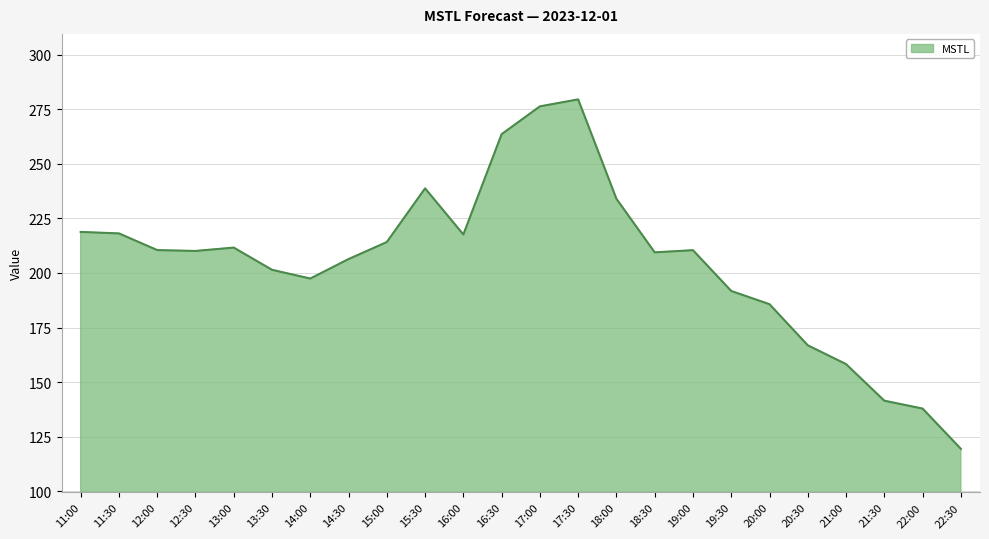

What is the difference between the maximum and minimum values?

160.1